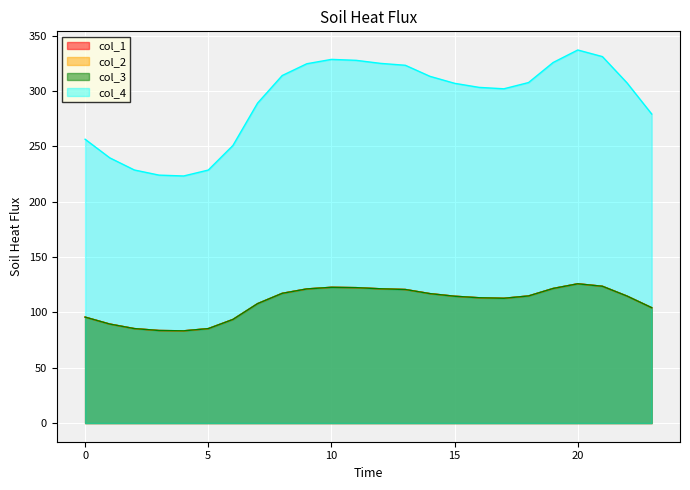

In col_1, how many points are lower than both neighbors (excluding endpoints)?

2